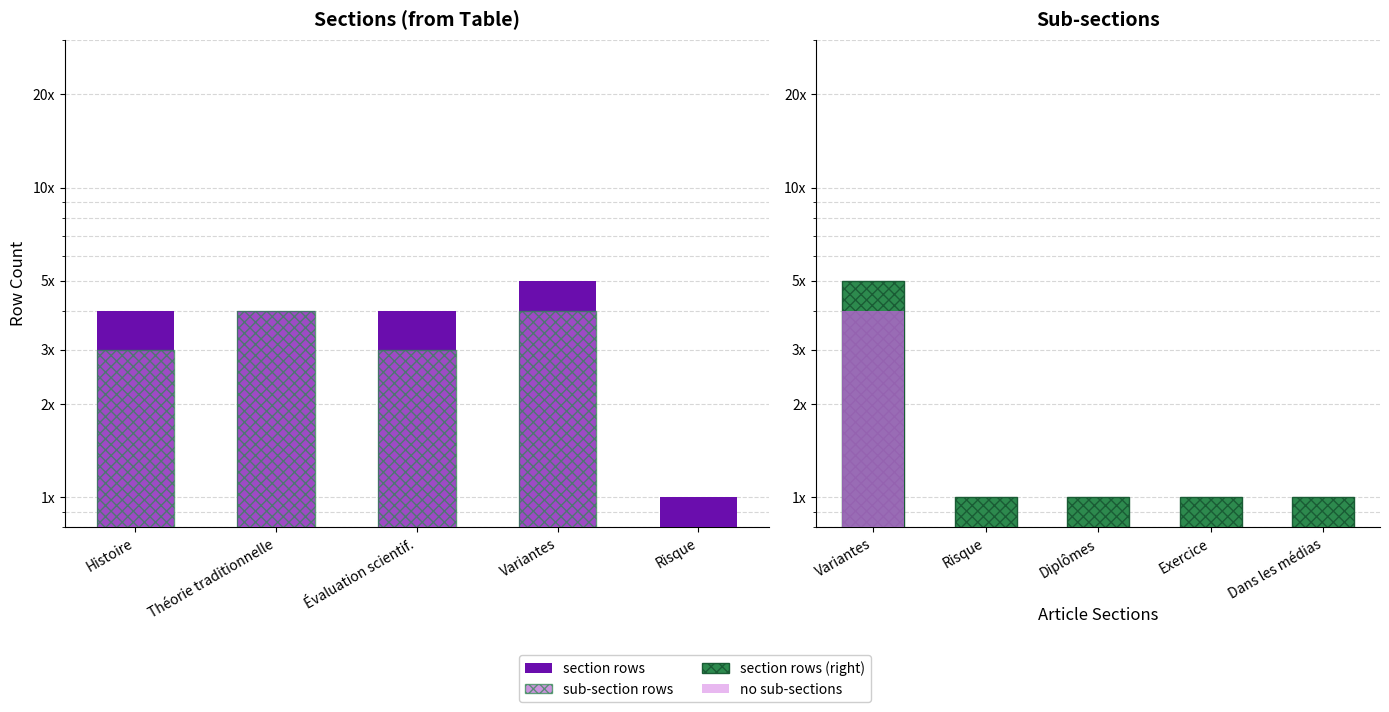

What position from the left is Exercice?

4